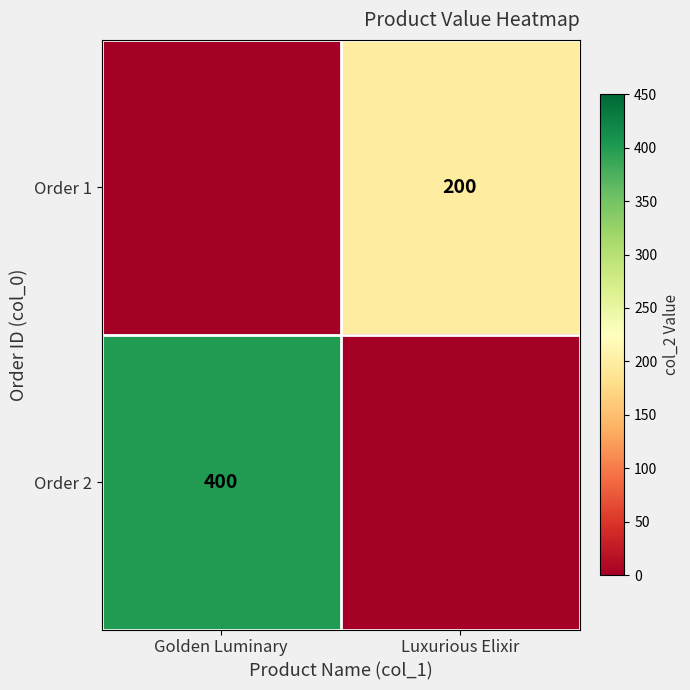

Is it true that Order 2 equals 648 at Golden Luminary?

False